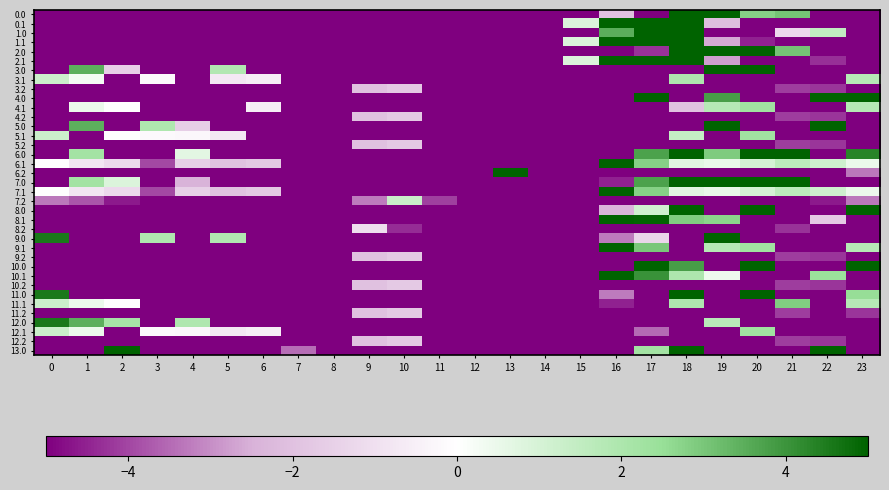

Rank the series by their maximum value, from lowest to highest.

3.2, 4.2, 5.2, 9.2, 10.2, 11.2, 12.2, 8.2, 7.2, 3.1, 4.1, 5.1, 12.1, 11.1, 12.0, 0.0, 0.1, 1.0, 1.1, 2.0, 2.1, 3.0, 4.0, 5.0, 8.0, 8.1, 9.0, 9.1, 10.0, 10.1, 11.0, 13.0, 6.1, 7.1, 6.2, 6.0, 7.0